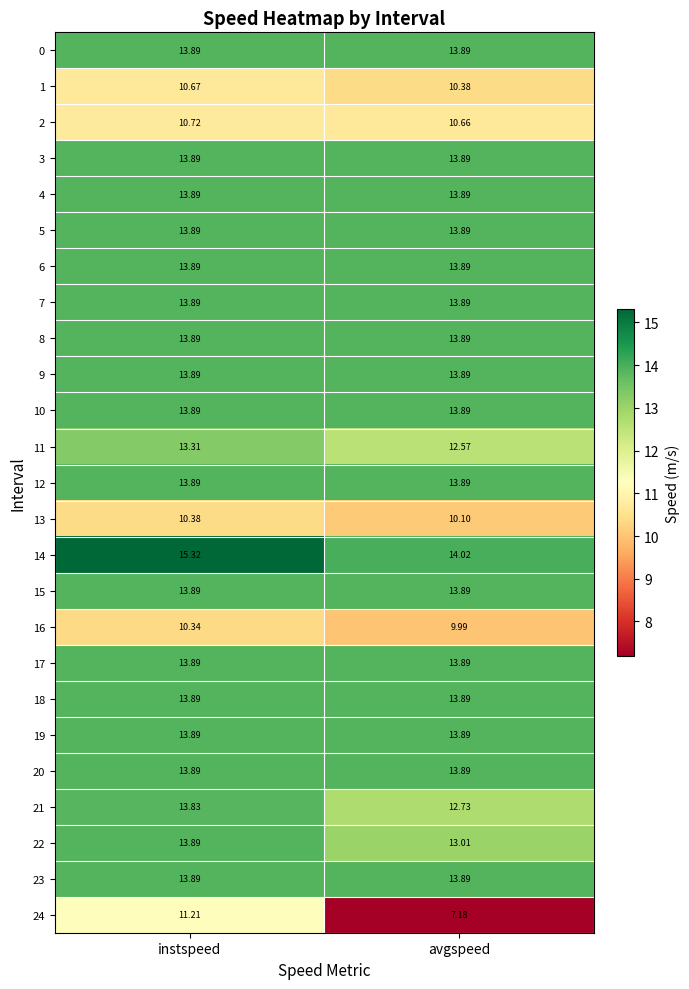

List the labels in order of 1 value, largest first.

instspeed, avgspeed